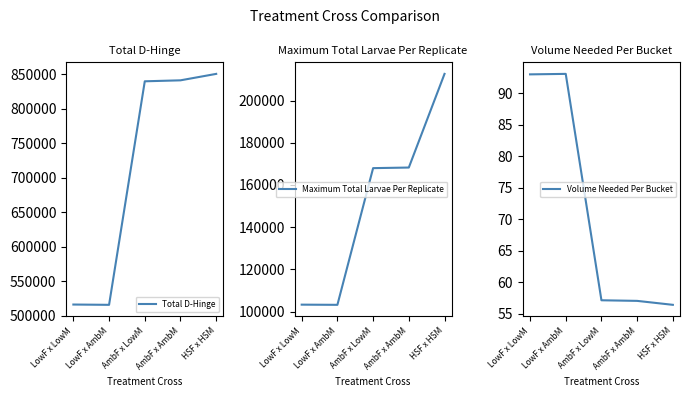

List the series in order of their overall mean, highest first.

Total D-Hinge, Maximum Total Larvae Per Replicate, Volume Needed Per Bucket